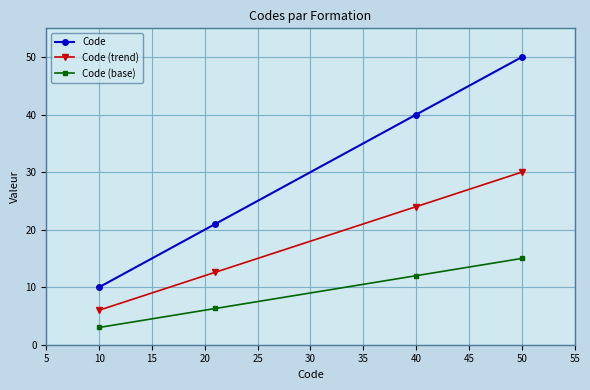

True or false: Code (trend) and Code (base) cross at least once.

False